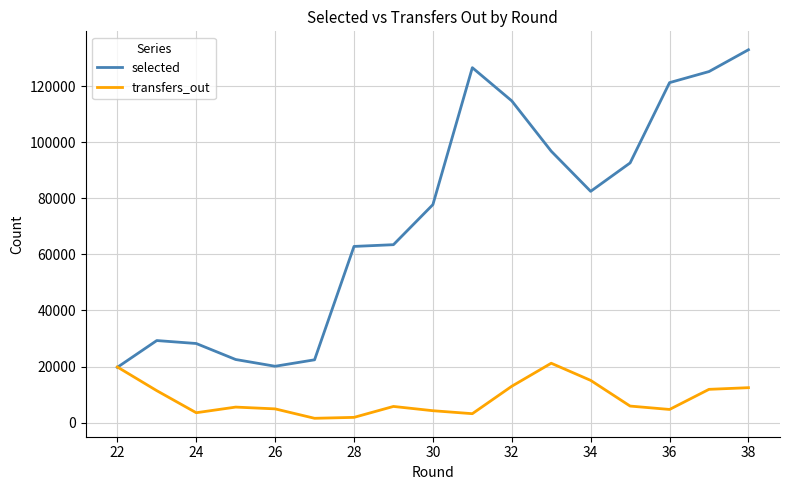

Which series has the largest total across all categories?

selected